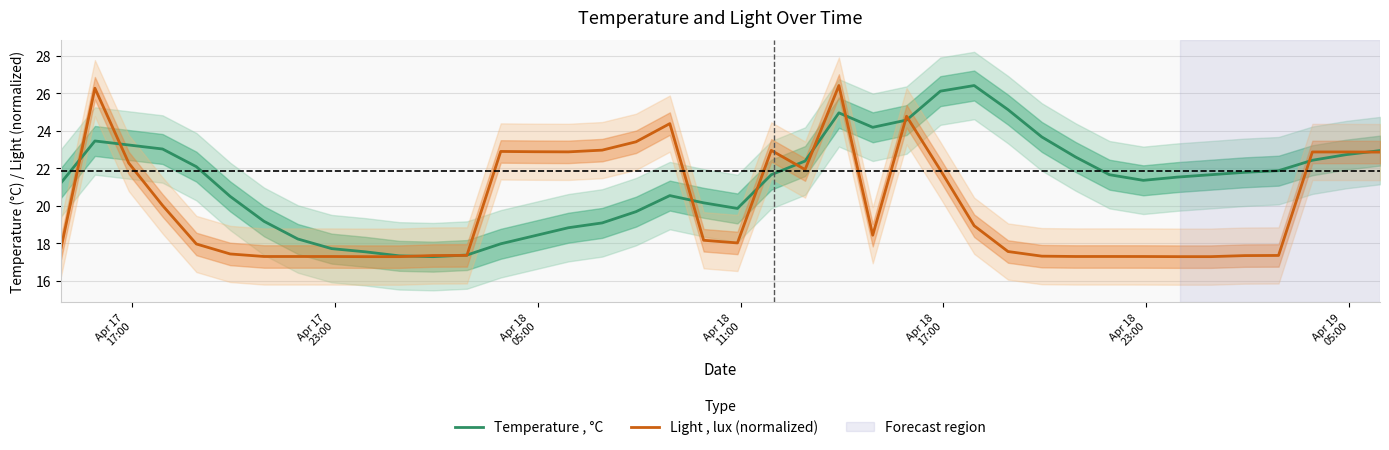

What is the average value of the Temperature , °C series?

21.3